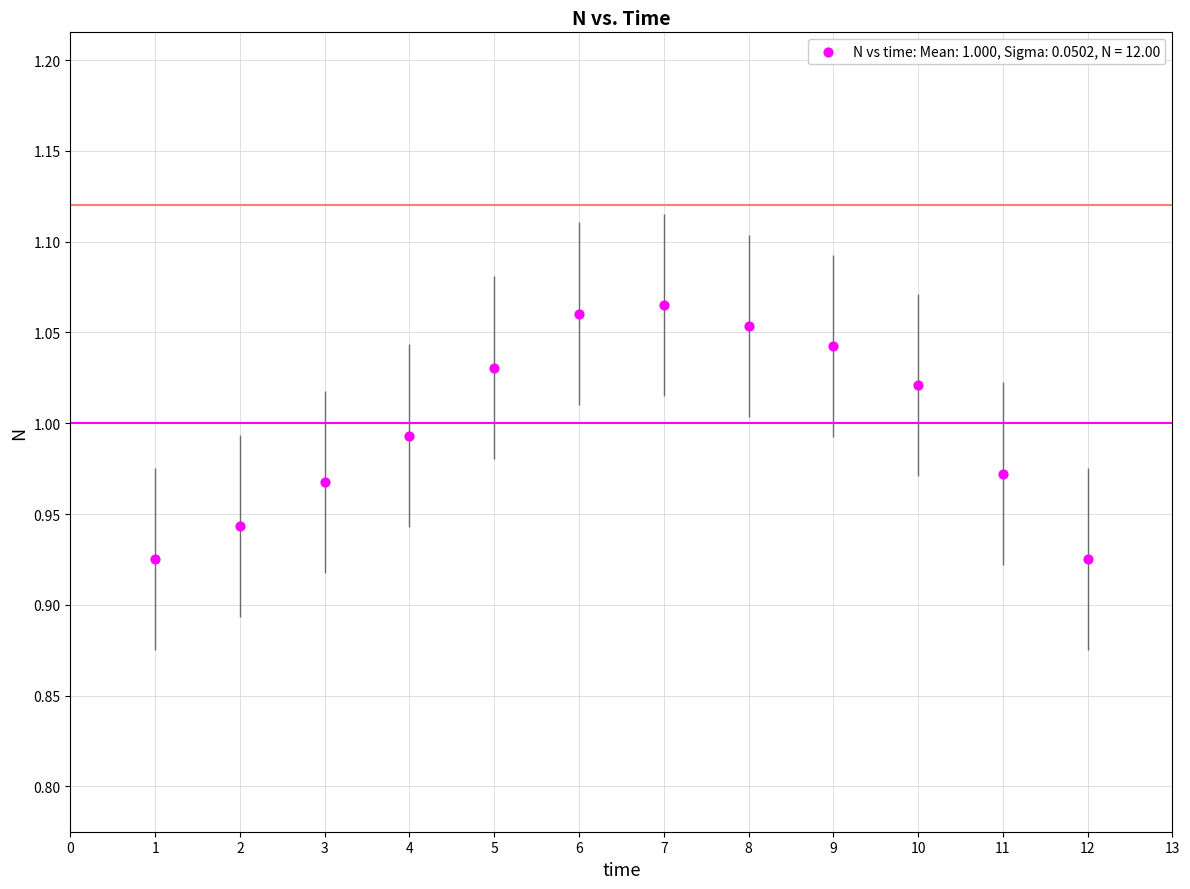

What is the average X value?

6.5